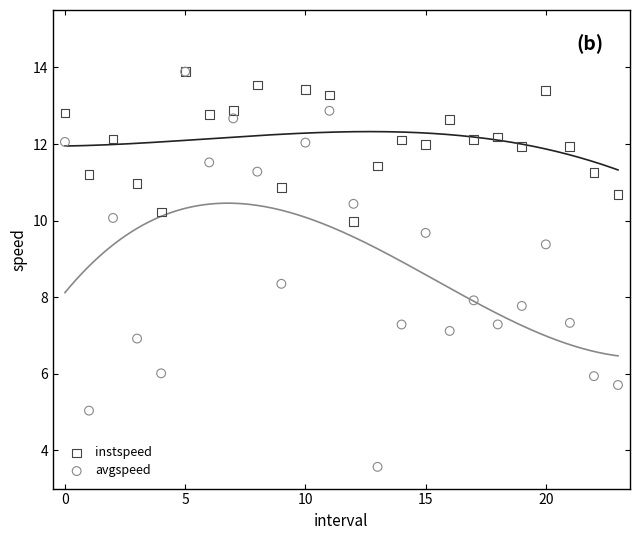

What are all the series names shown in the legend?

instspeed, avgspeed